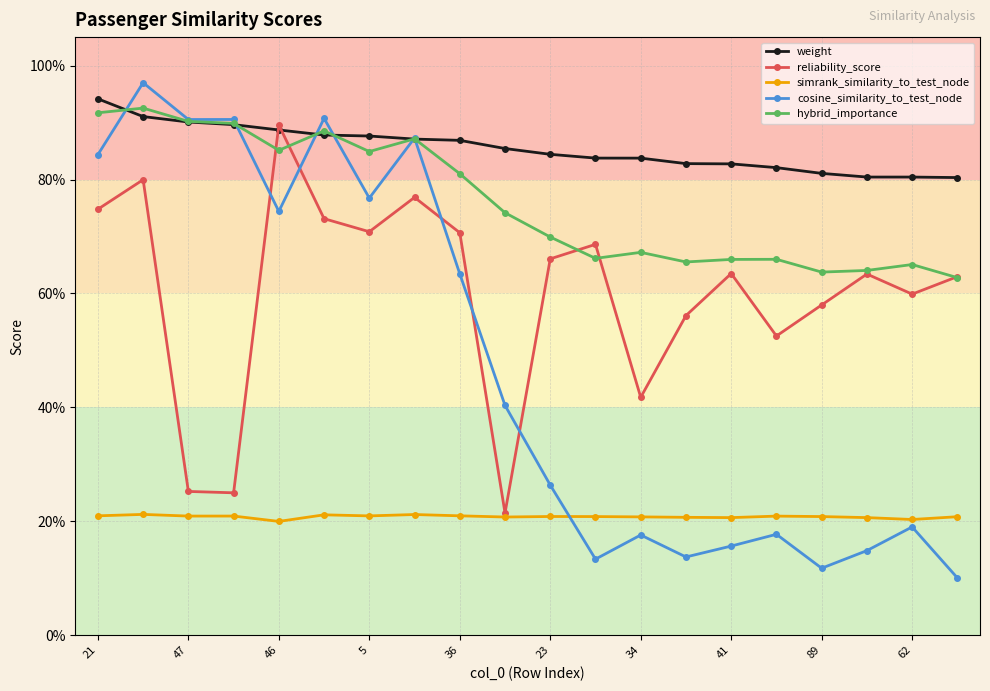

In hybrid_importance, how many points are higher than both neighbors (excluding endpoints)?

6